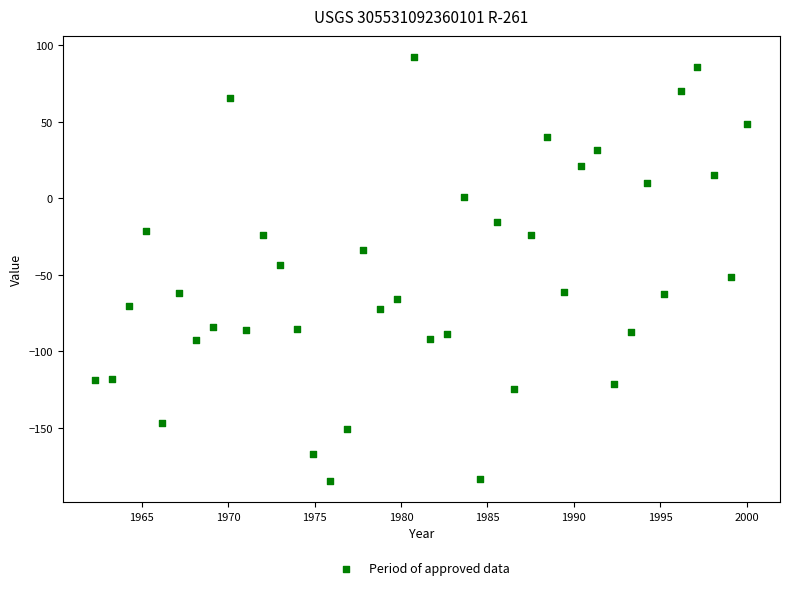

What is the range of Y values (max minus min)?

276.7